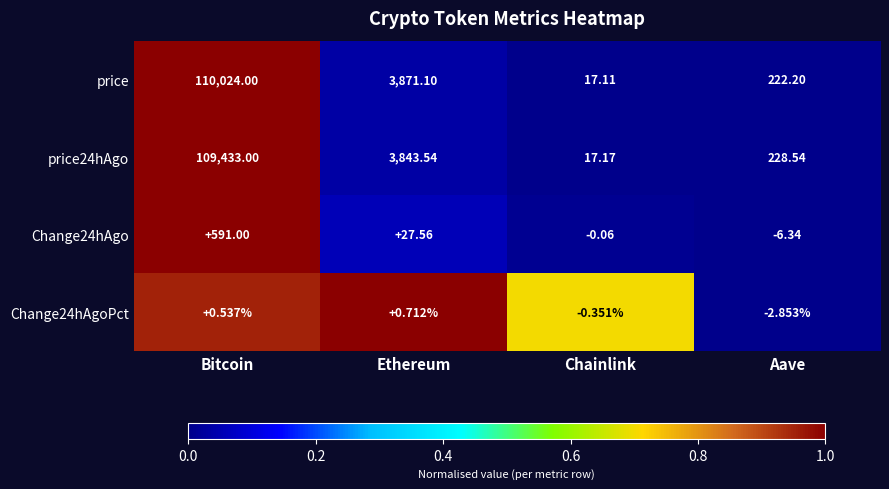

At which label does Change24hAgoPct reach its minimum?

Aave